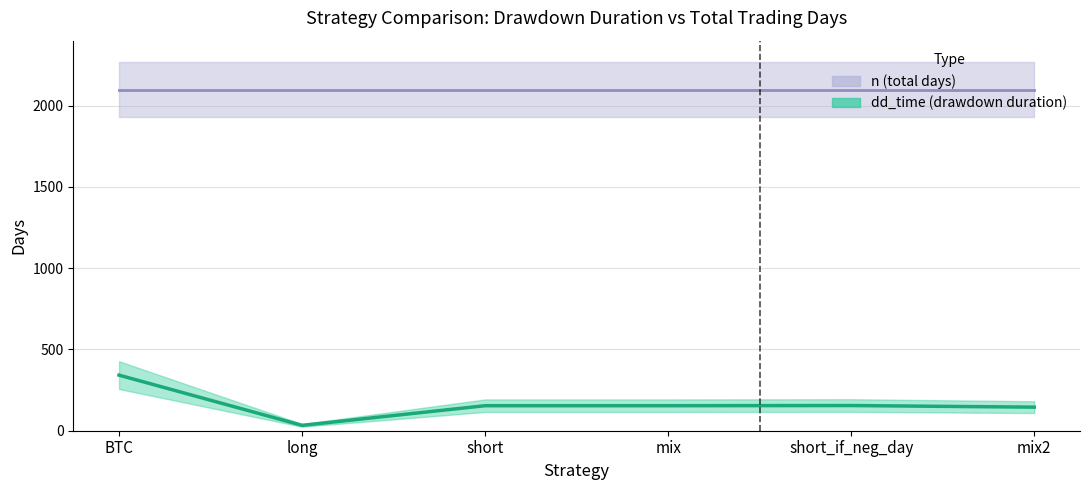

Is it true that the value at short_if_neg_day is 155?

True